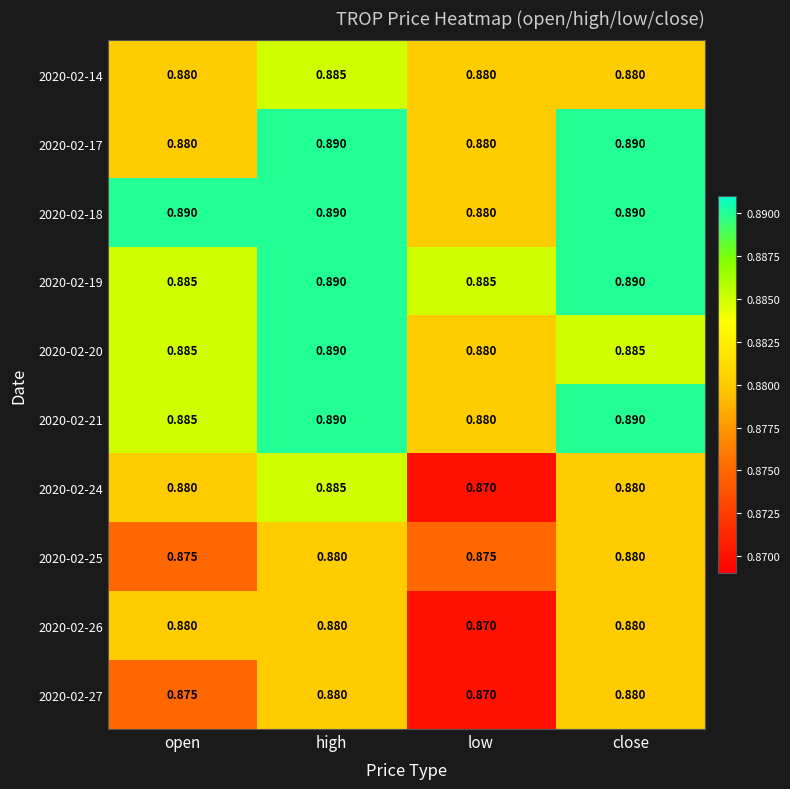

Which category has the lowest value across all series?

low